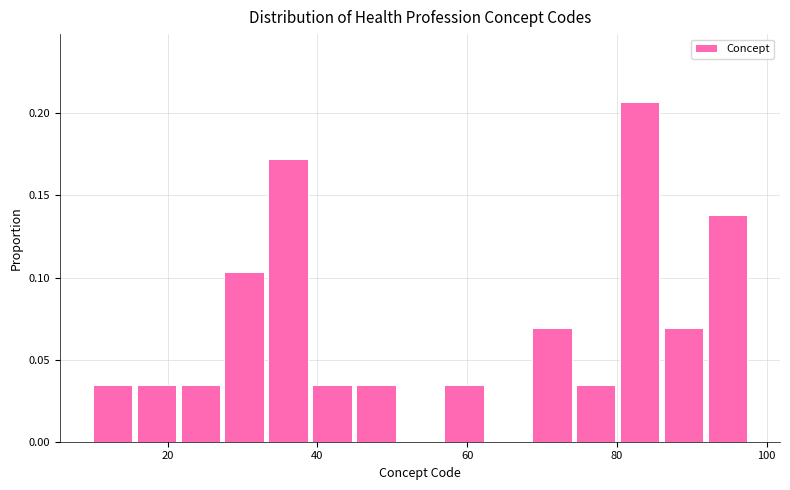

Read against the x-axis, roughly where is the centre of the tallest bar?

84